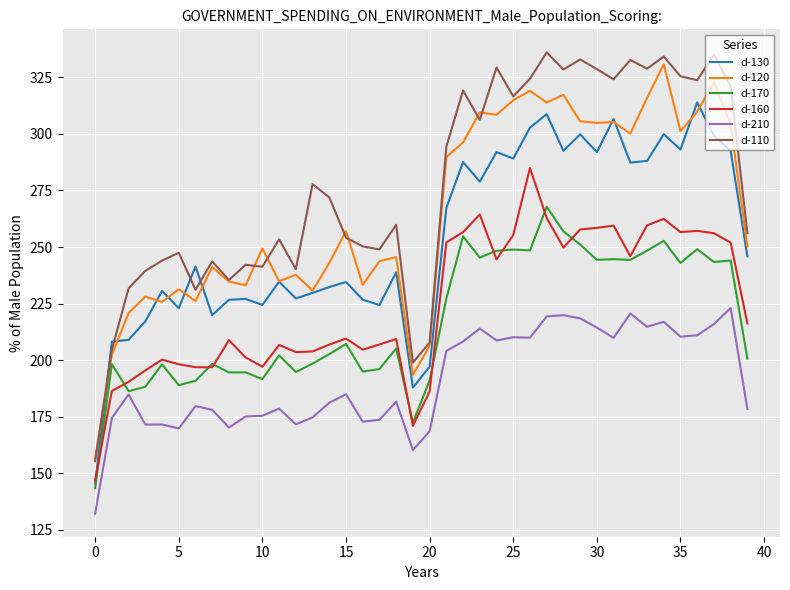

At how many categories does at least one series exceed 132?

40